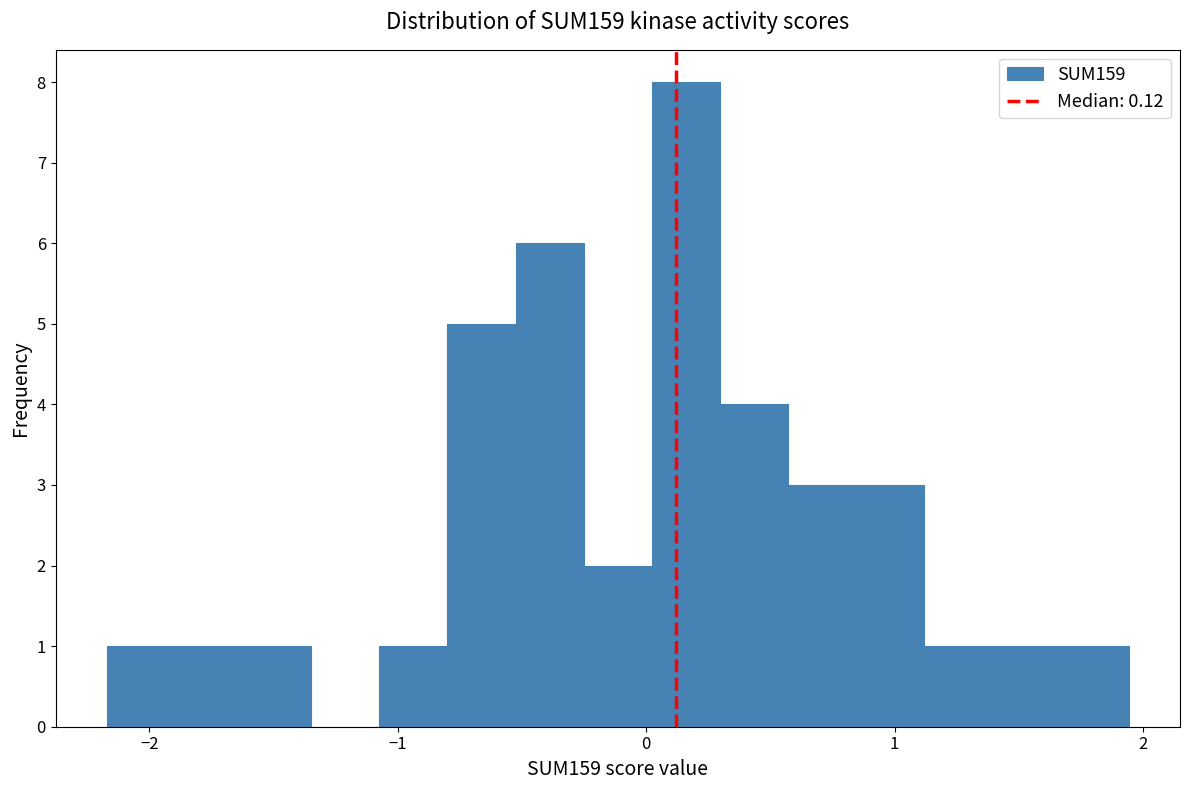

Around what value on the x-axis is the tallest bar? Give the approximate position of its centre, as read against the axis.

0.2